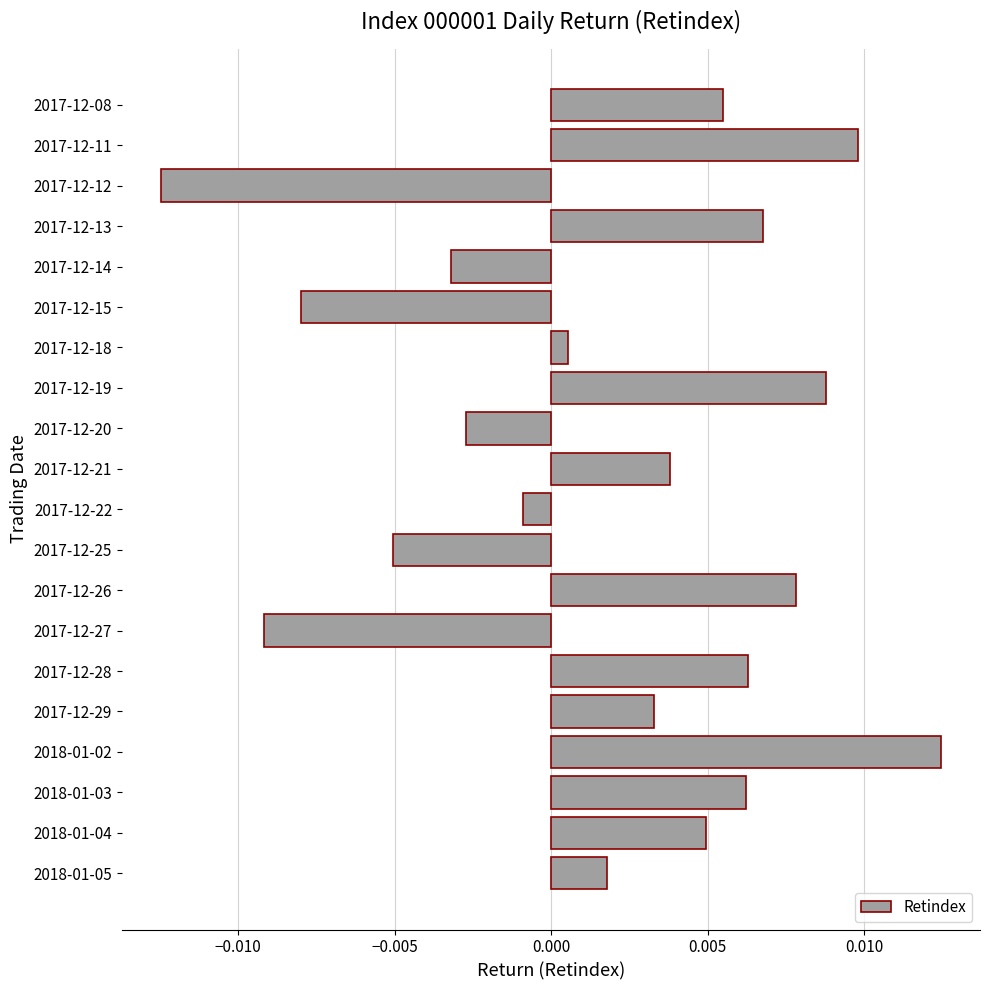

Between 2017-12-13 and 2017-12-11, which is larger?

2017-12-11